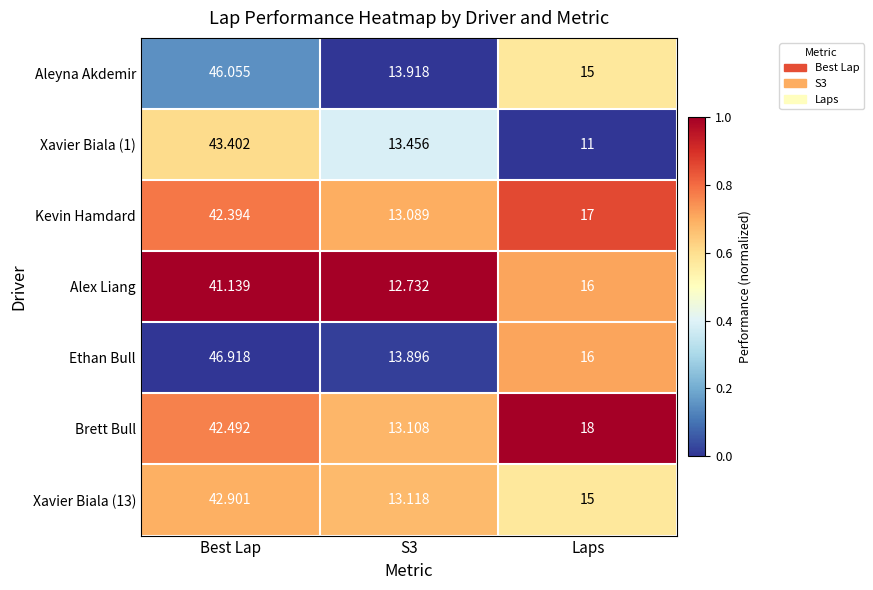

At which label is Ethan Bull closest to 30?

Laps